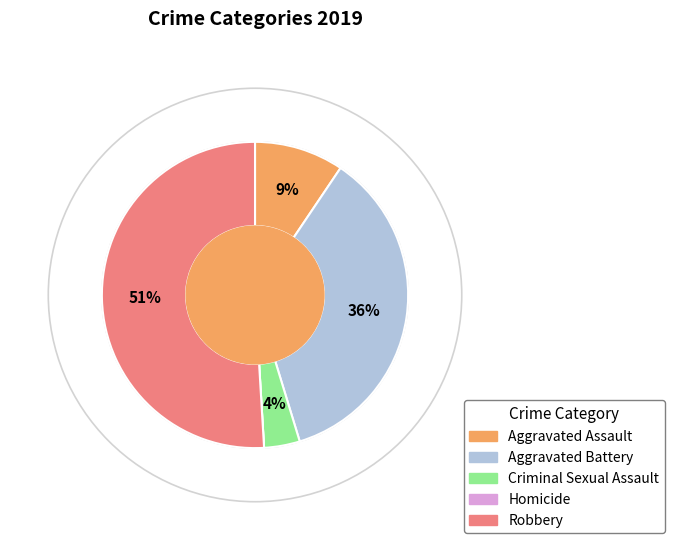

To the nearest percent, what percentage of the pie is Aggravated Assault?

9%